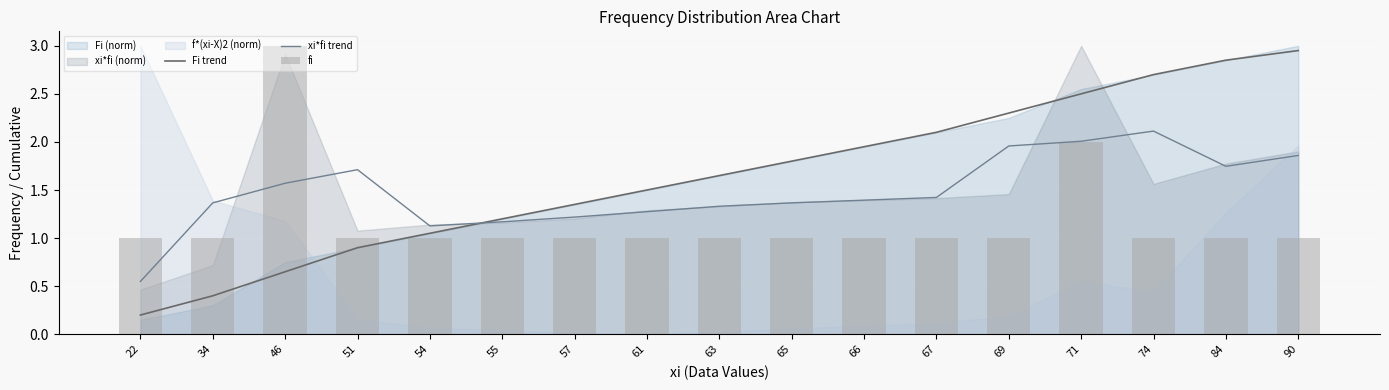

Reading left to right, transcribe all the data shown in this chart.

Fi trend: 22=0.2	34=0.4	46=0.7	51=0.9	54=1.1	55=1.2	57=1.4	61=1.5	63=1.7	65=1.8	66=2.0	67=2.1	69=2.3	71=2.5	74=2.7	84=2.9	90=3.0
xi*fi trend: 22=0.5	34=1.4	46=1.6	51=1.7	54=1.1	55=1.2	57=1.2	61=1.3	63=1.3	65=1.4	66=1.4	67=1.4	69=2.0	71=2.0	74=2.1	84=1.7	90=1.9
fi: 22=1.0	34=1.0	46=3.0	51=1.0	54=1.0	55=1.0	57=1.0	61=1.0	63=1.0	65=1.0	66=1.0	67=1.0	69=1.0	71=2.0	74=1.0	84=1.0	90=1.0